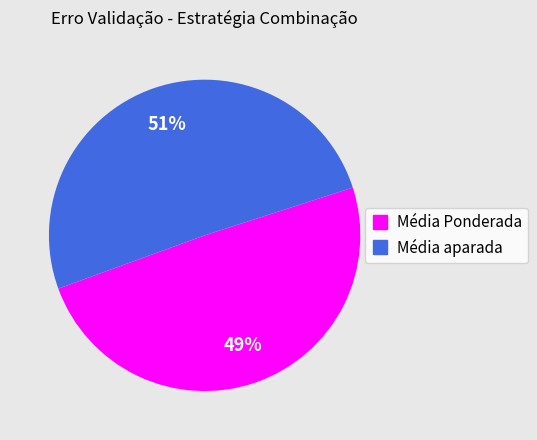

What percentage is the Média Ponderada slice, to the nearest percent?

49%